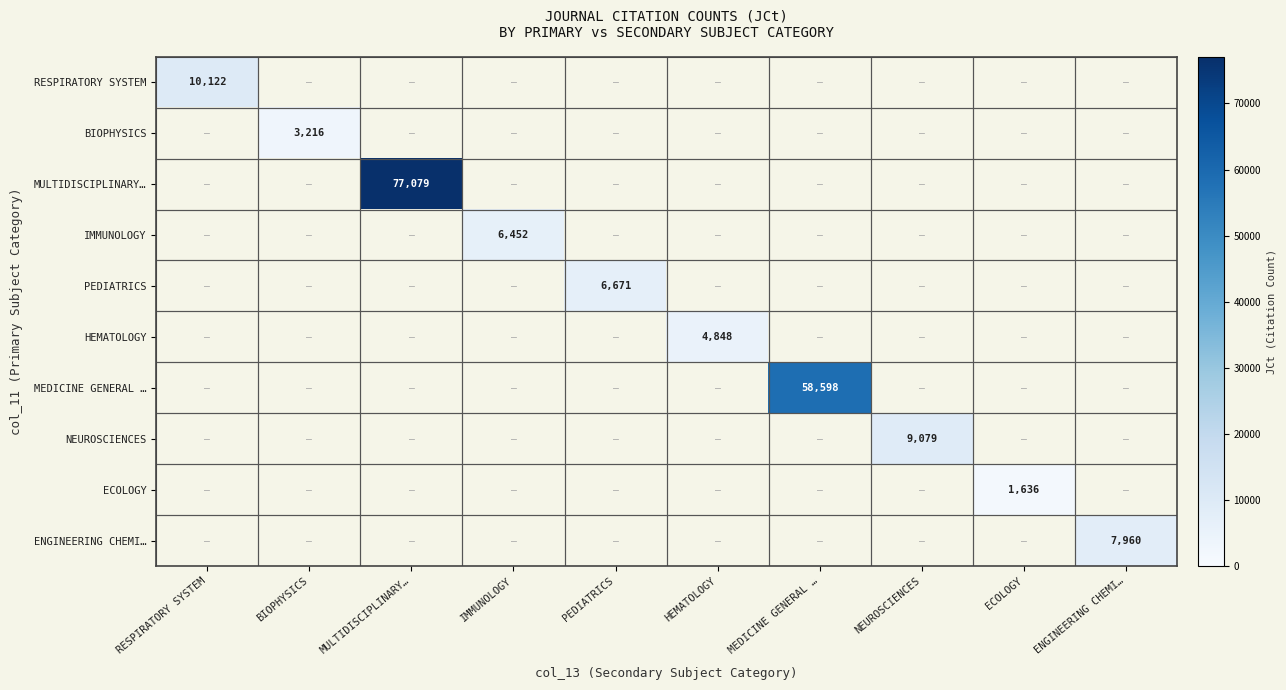

Between MULTIDISCIPLINARY… and ENGINEERING CHEMI…, which is larger?

MULTIDISCIPLINARY…